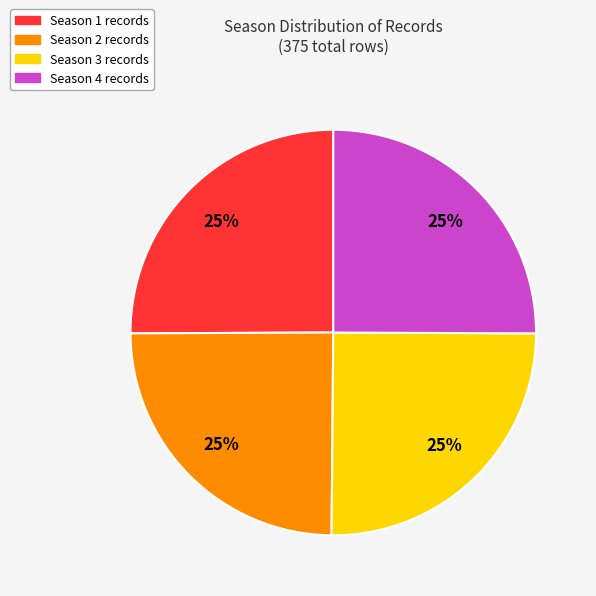

To the nearest percent, what is the average slice percentage?

25%